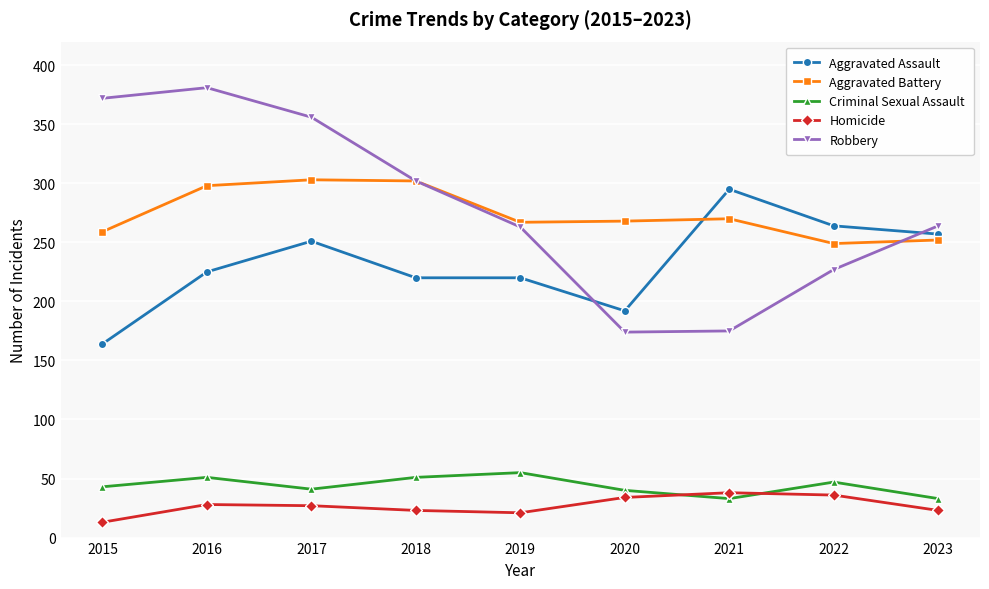

Rank the series by their maximum value, from lowest to highest.

Homicide, Criminal Sexual Assault, Aggravated Assault, Aggravated Battery, Robbery